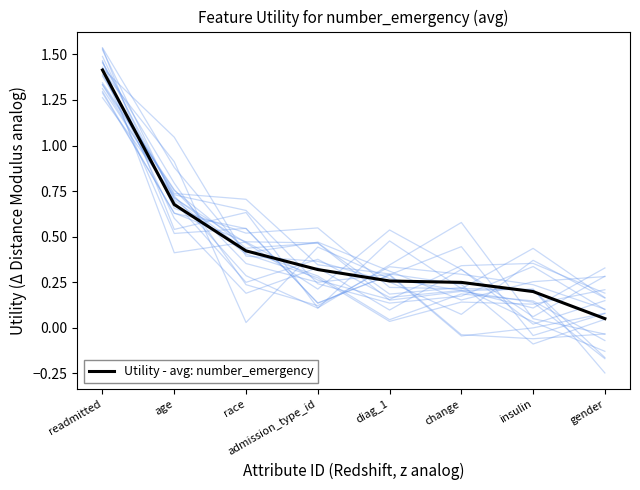

Count the number of data series in this chart.

1